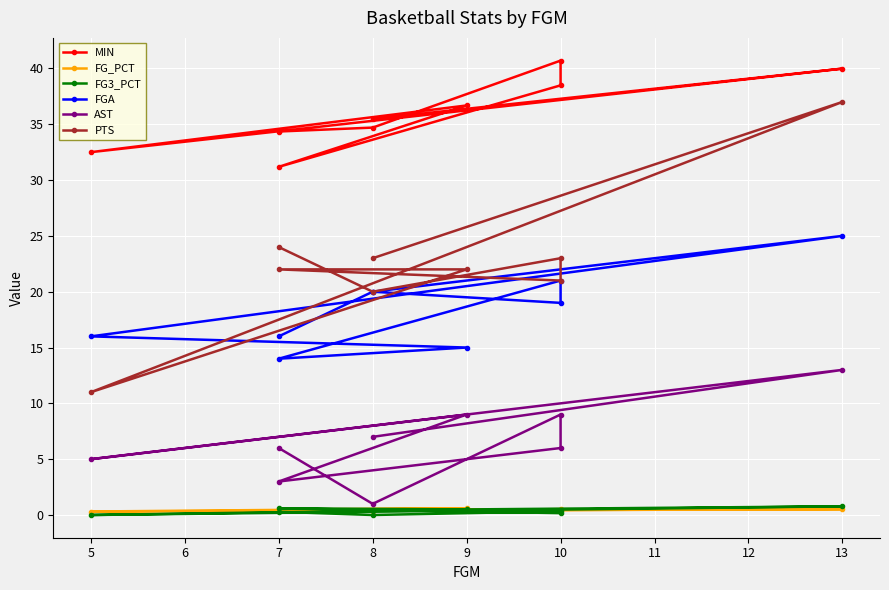

What are all the series names shown in the legend?

MIN, FG_PCT, FG3_PCT, FGA, AST, PTS